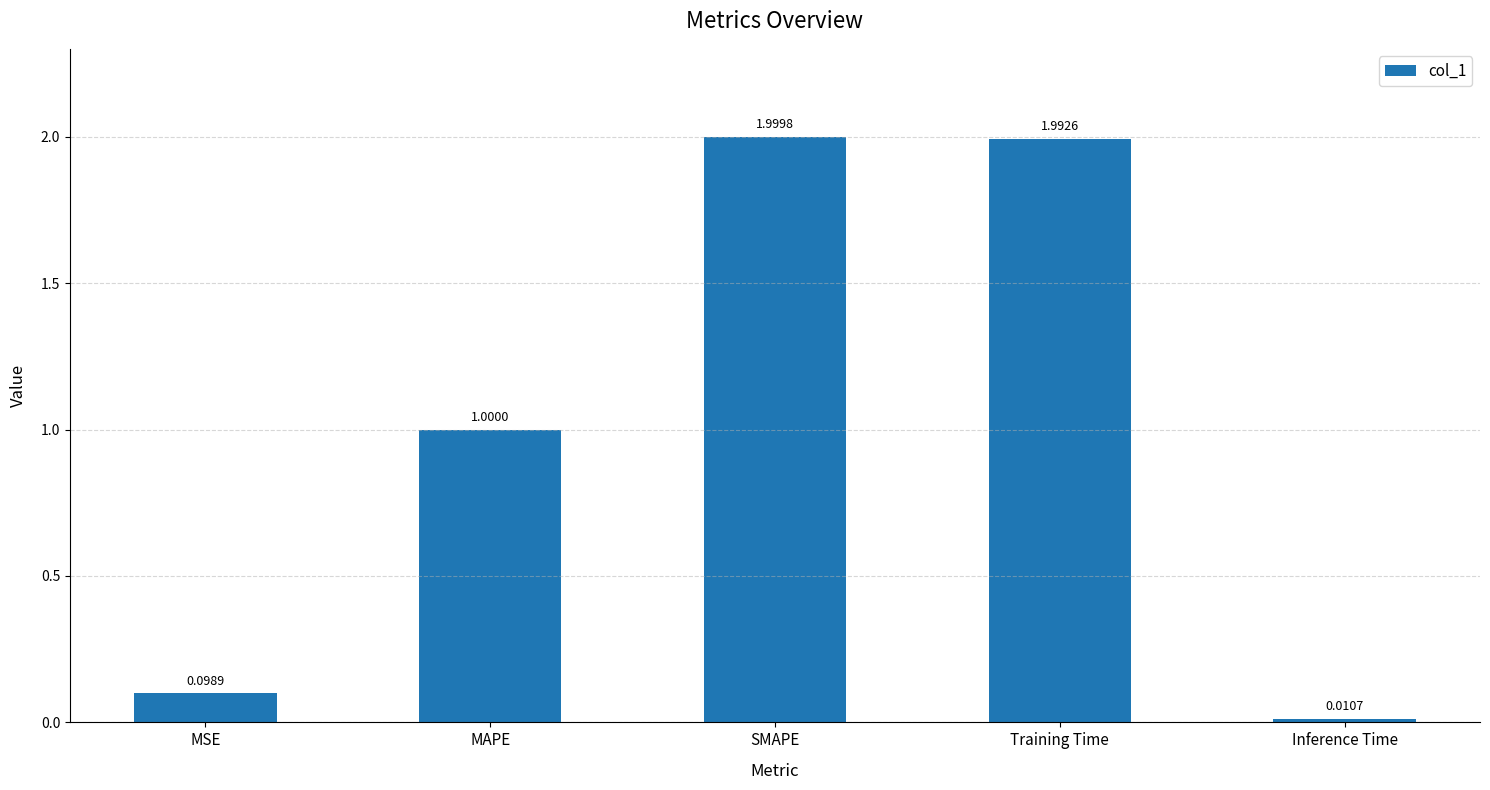

List the labels in order of value, smallest first.

Inference Time, MSE, MAPE, Training Time, SMAPE